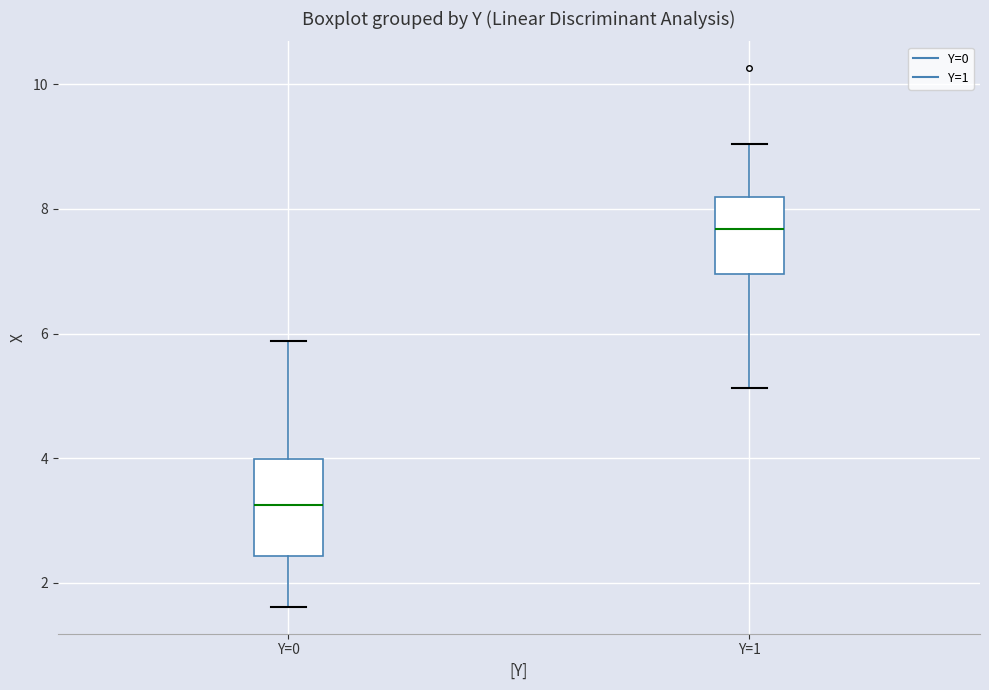

Which box's median line is the highest?

Y=1